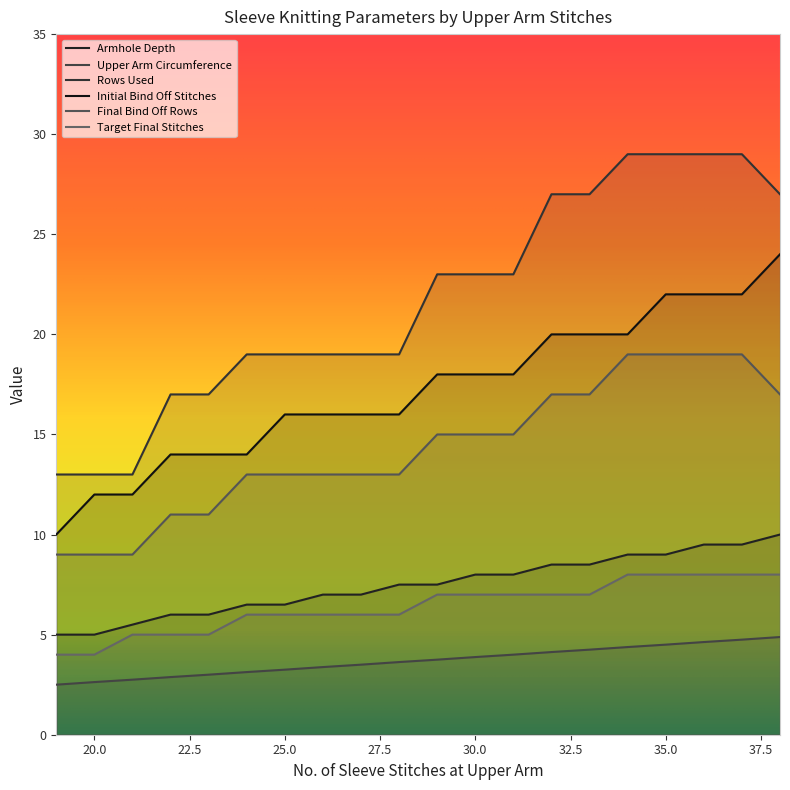

Count the number of data series in this chart.

6